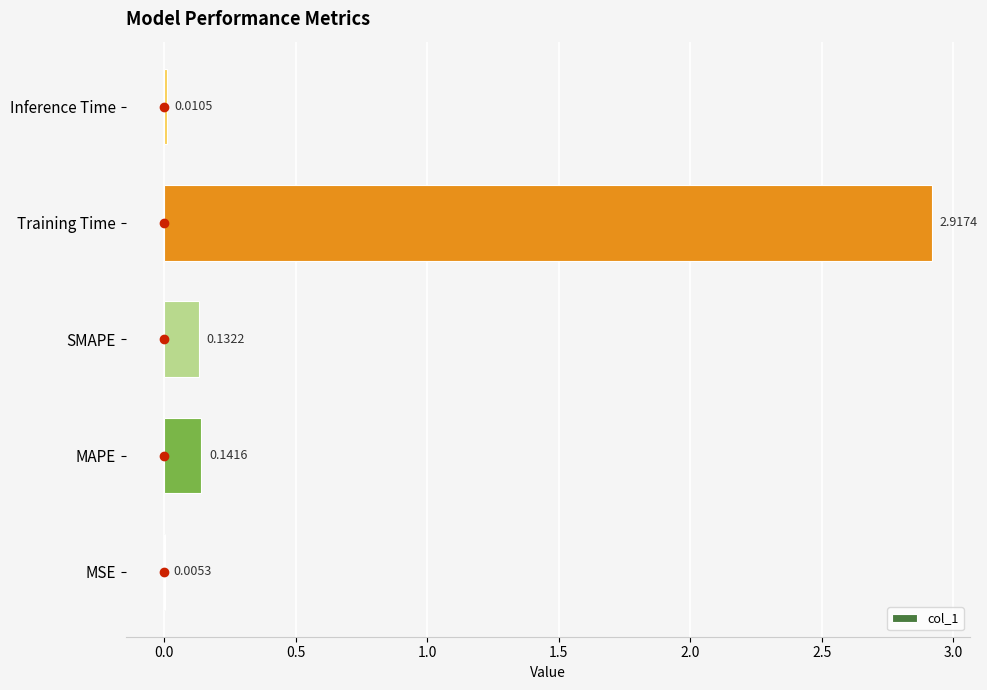

Between Training Time and MAPE, which is larger?

Training Time